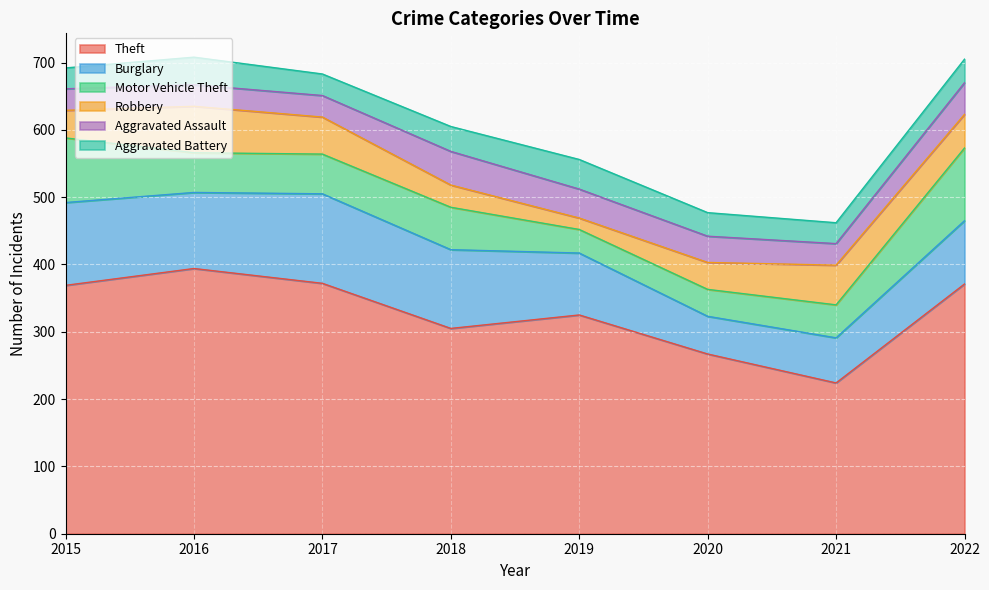

How many times do Robbery and Aggravated Battery cross each other?

2